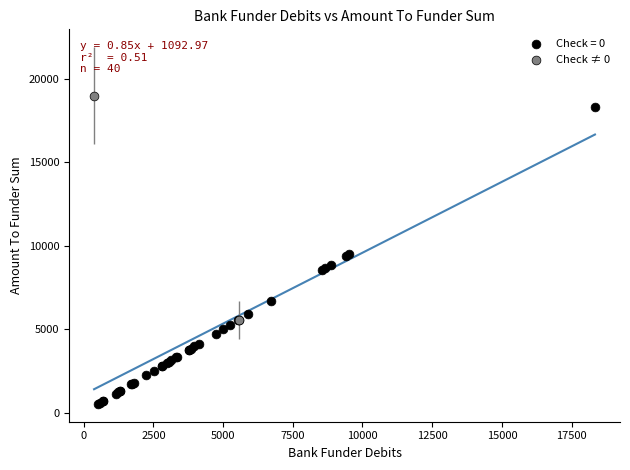

What are all the series names shown in the legend?

Check = 0, Check ≠ 0